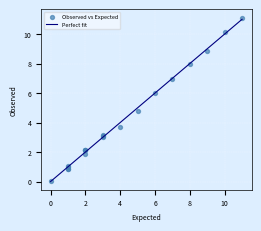

What is the highest value of the Perfect fit series?

11.0